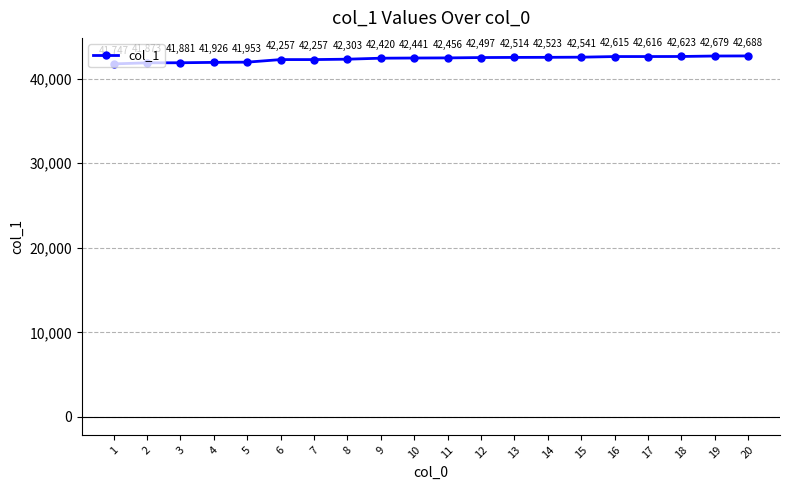

Is this an area chart (filled region under the line)?

No